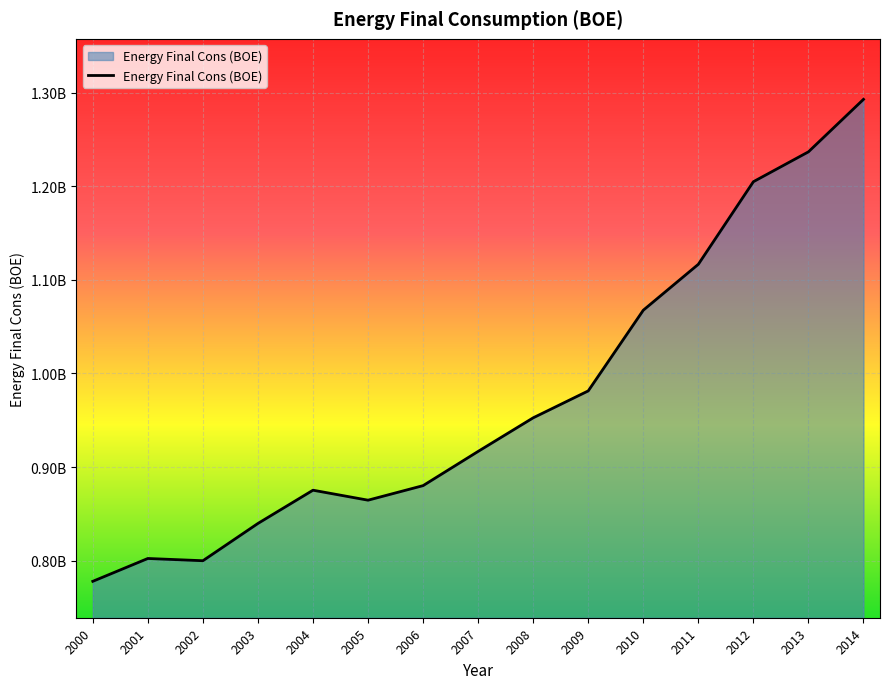

Which category has the highest value across all series?

2014